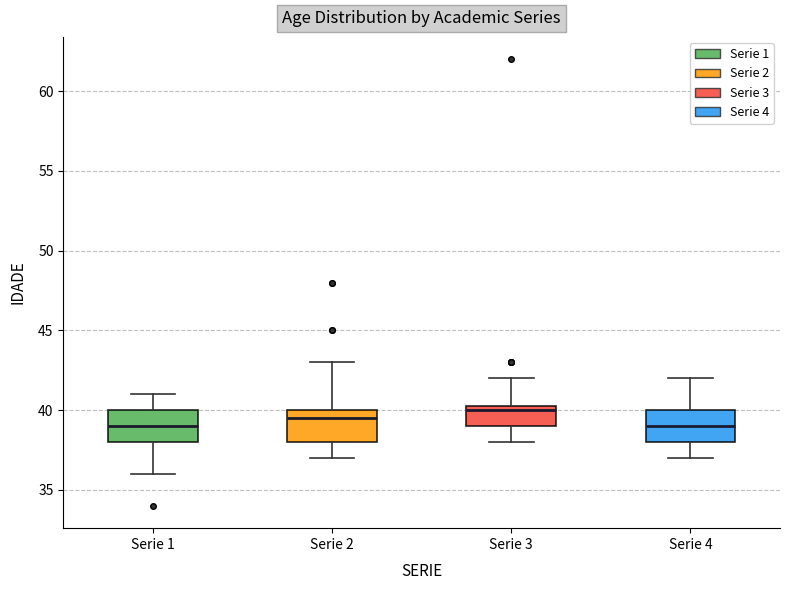

Where is the upper edge of the box for Serie 3 on the y-axis? The values are not printed on the chart, so give them approximately, as read against the axis.

40.5